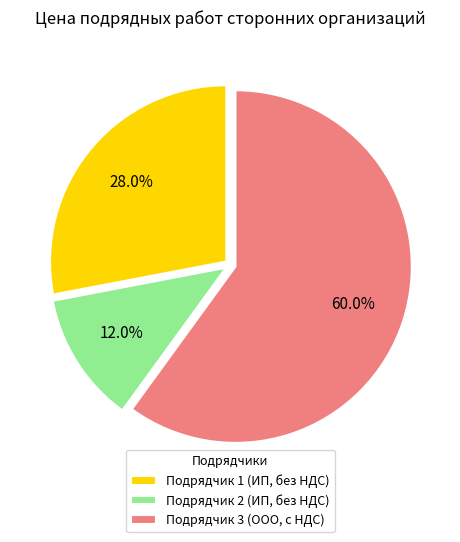

Rank the categories by value from lowest to highest.

Подрядчик 2 (ИП, без НДС), Подрядчик 1 (ИП, без НДС), Подрядчик 3 (ООО, с НДС)